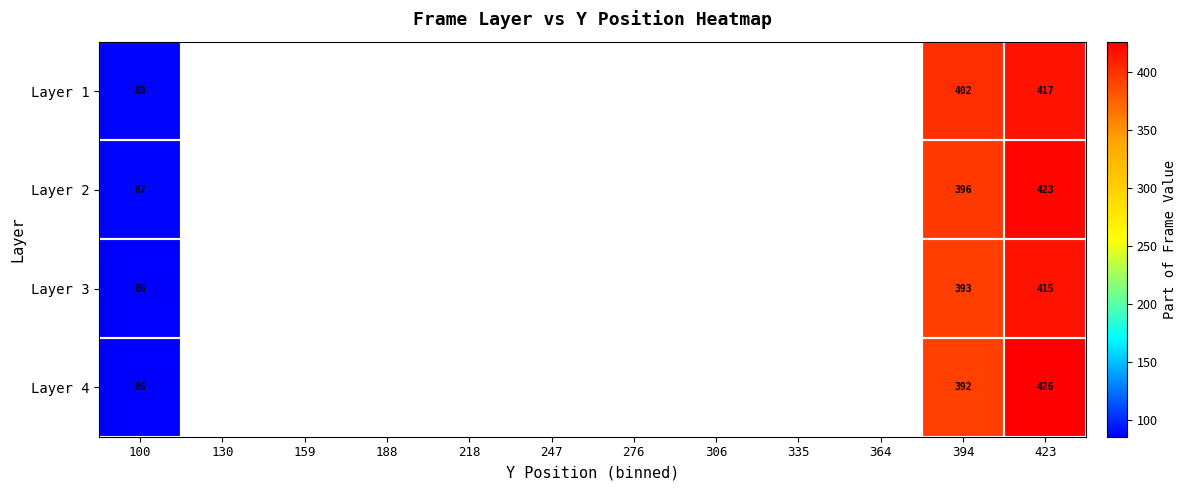

The value of Layer 3 at 423 is 415. True or false?

True